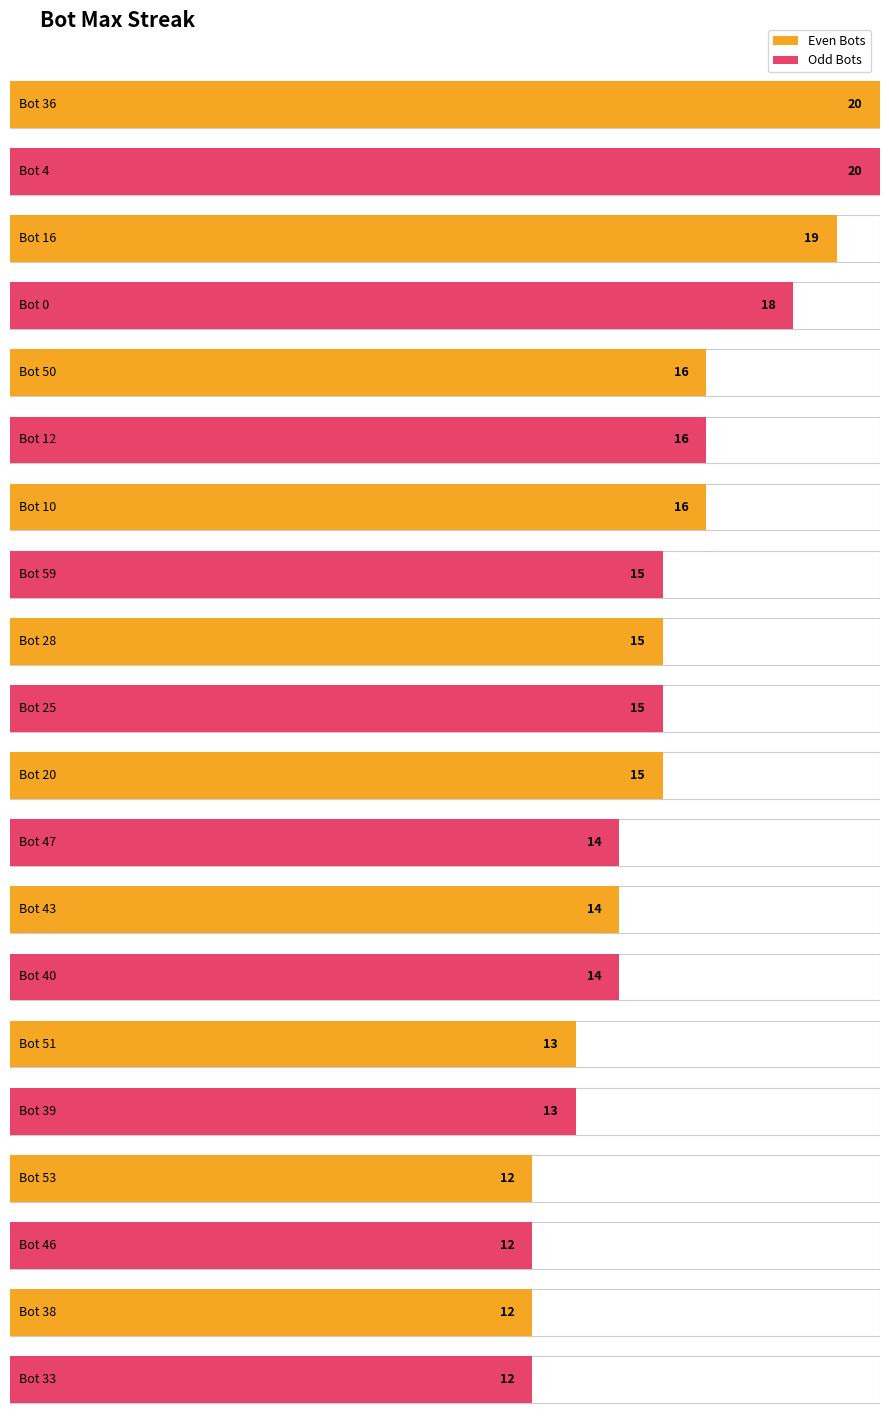

What is the minimum value shown in the chart?

12